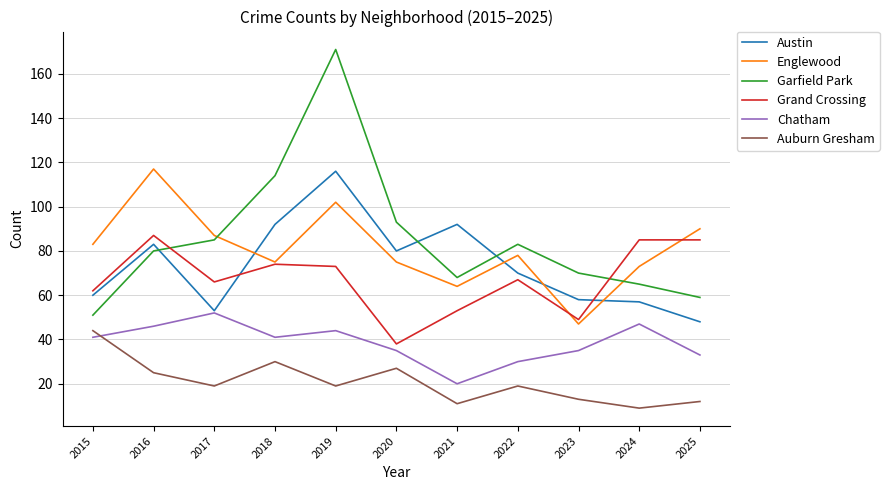

Is this an area chart (filled region under the line)?

No